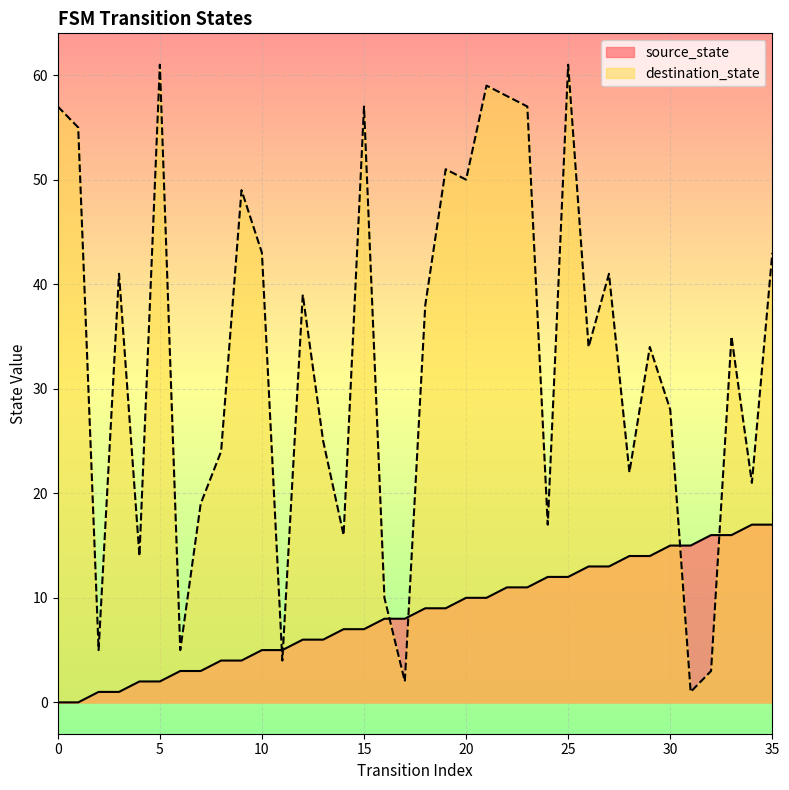

Which has a higher value, 25 or 15?

25